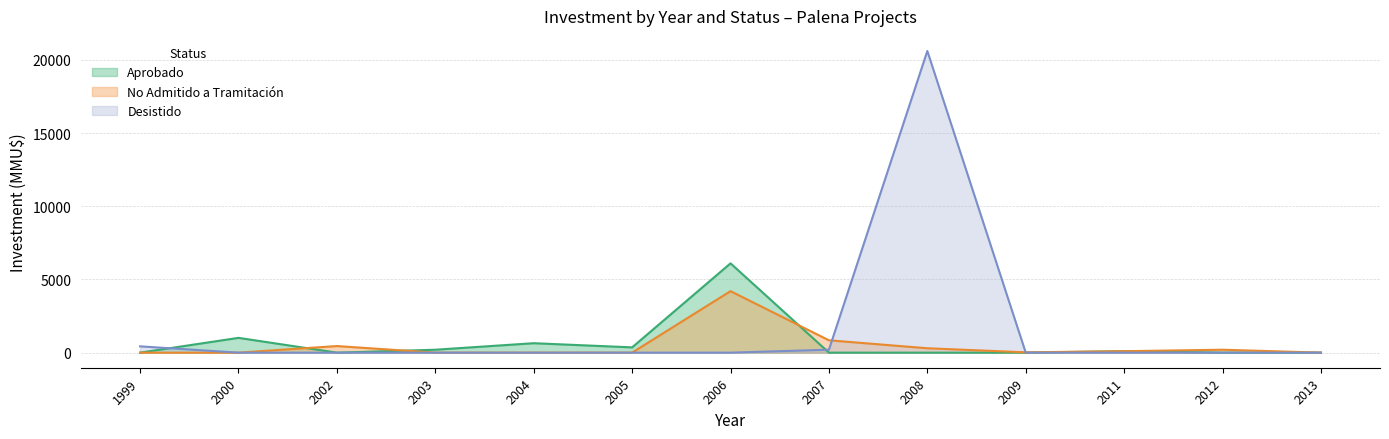

Where is the first local minimum for Aprobado?

2002